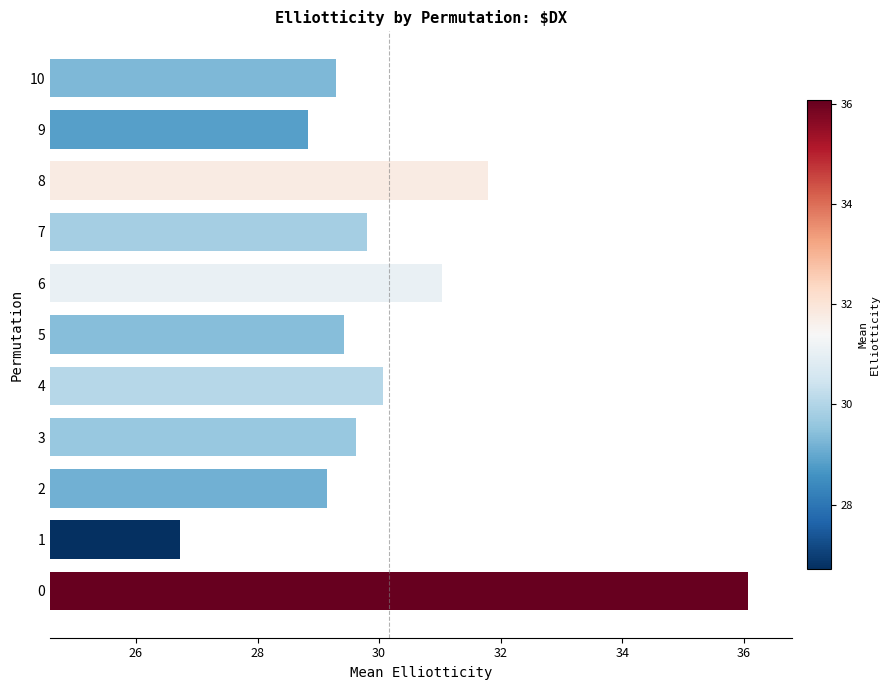

True or false: the data shows 51.8 at 4.

False